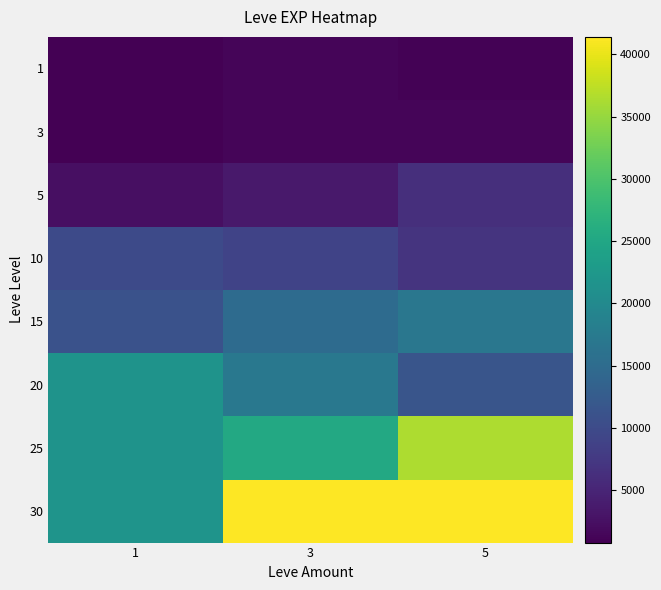

Which category has the lowest value across all series?

1